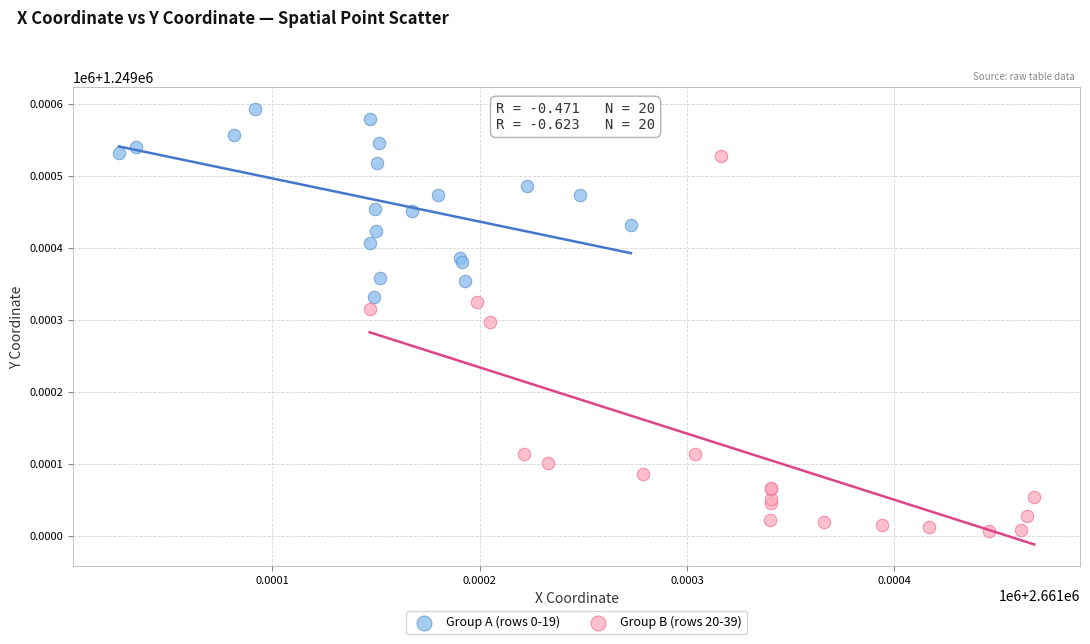

What are all the series names shown in the legend?

Group A (rows 0-19), Group B (rows 20-39)